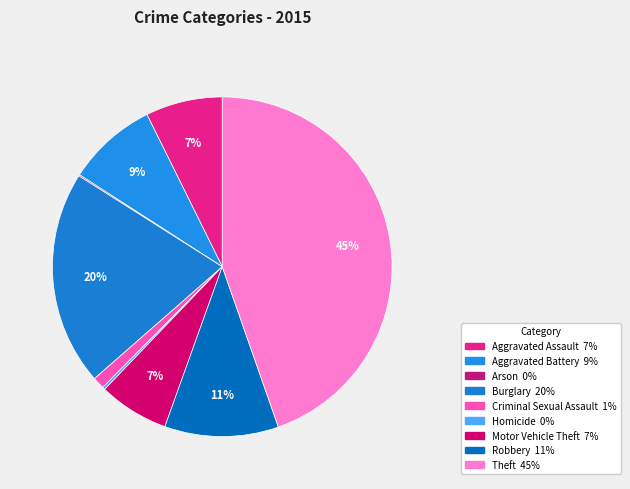

True or false: Criminal Sexual Assault accounts for 11% of the total.

False